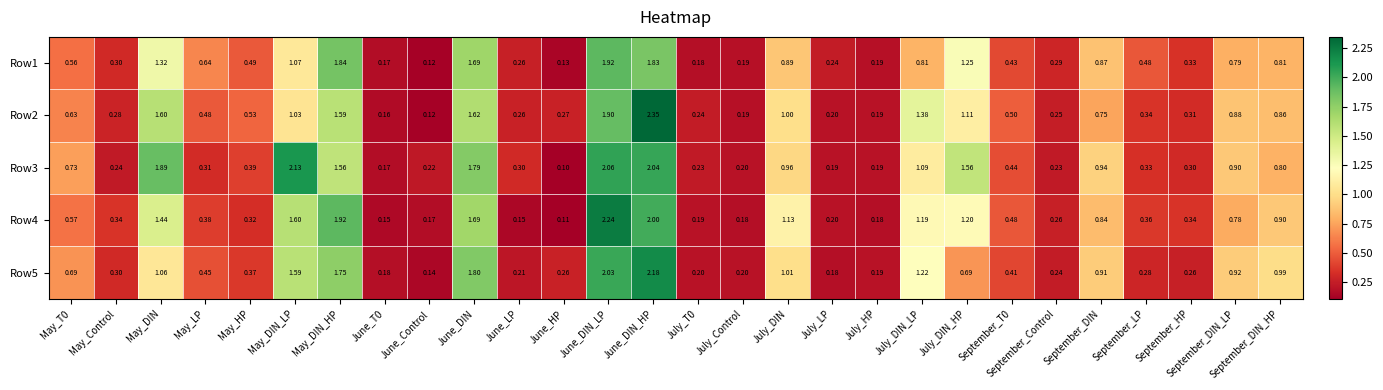

Where is Row4 nearest to the value 1?

September_DIN_HP